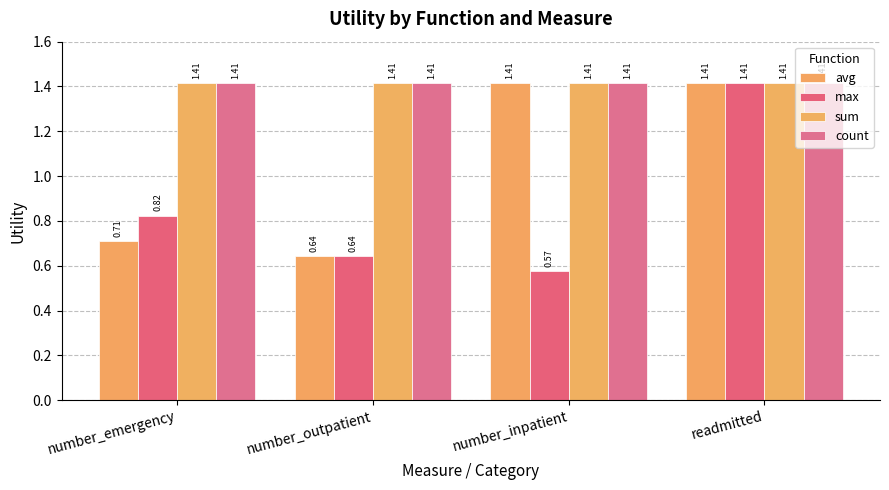

How many values in the avg series are below 1?

2